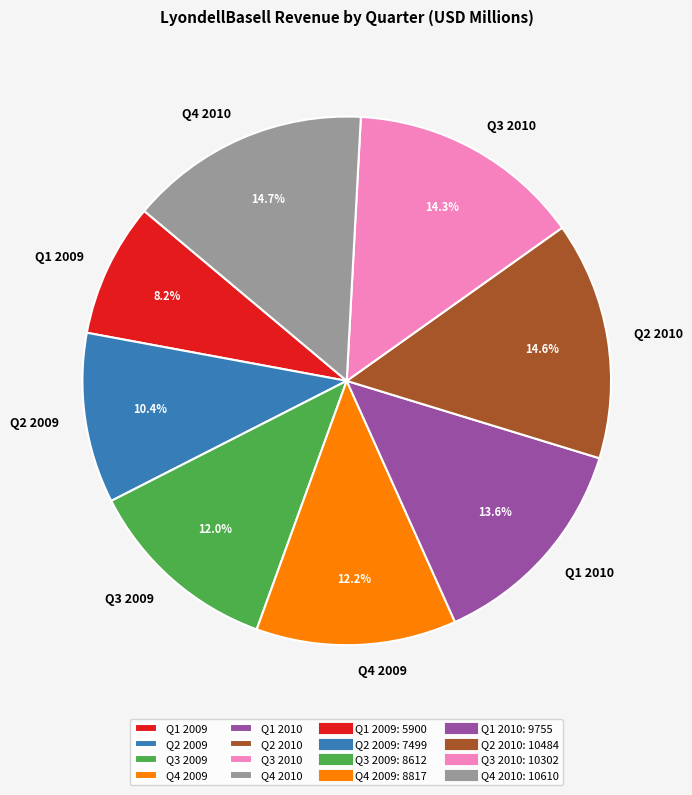

How many slices are in this pie chart?

8